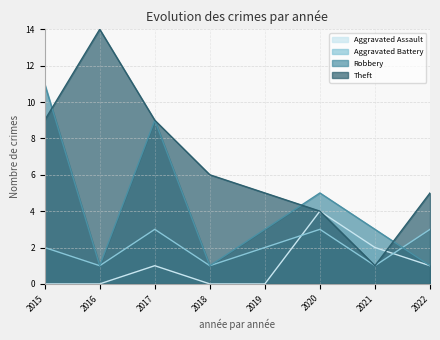

What is the total value across all series at 2020?

16